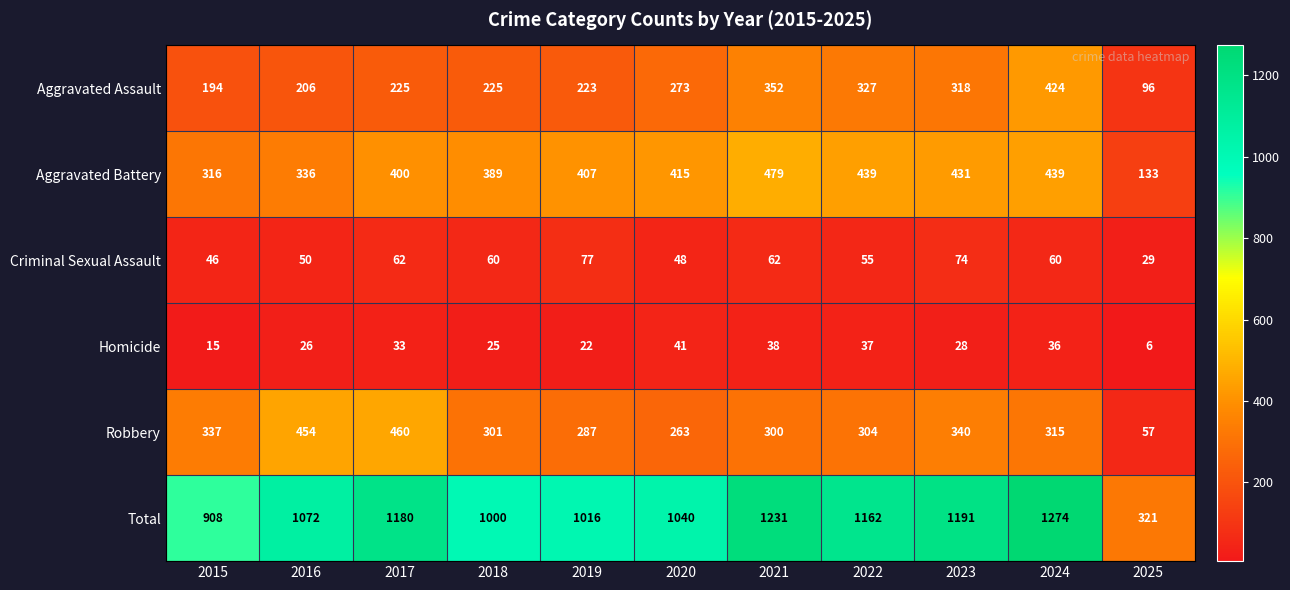

Rank the series at 2021 from lowest to highest value.

Homicide, Criminal Sexual Assault, Robbery, Aggravated Assault, Aggravated Battery, Total